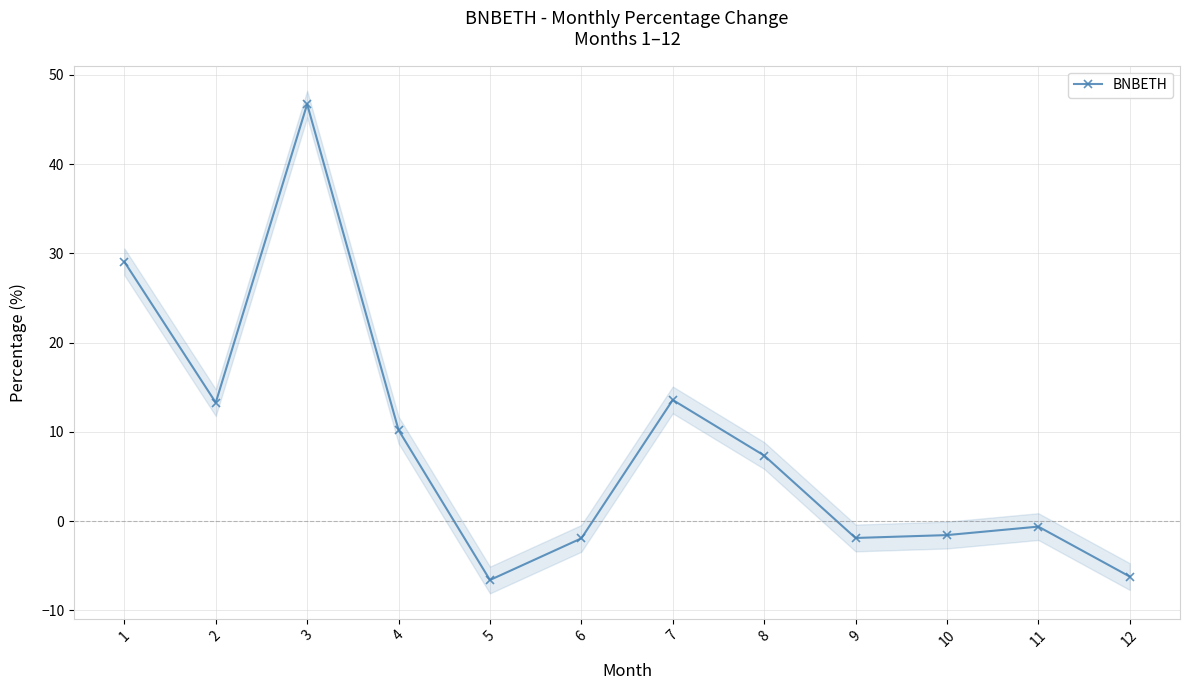

What is the difference between the maximum and minimum values?

53.3